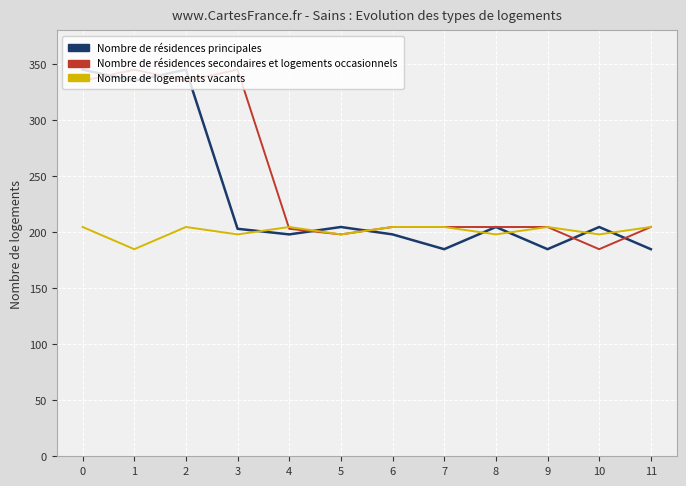

How many values in the Nombre de logements vacants series exceed 204?

7